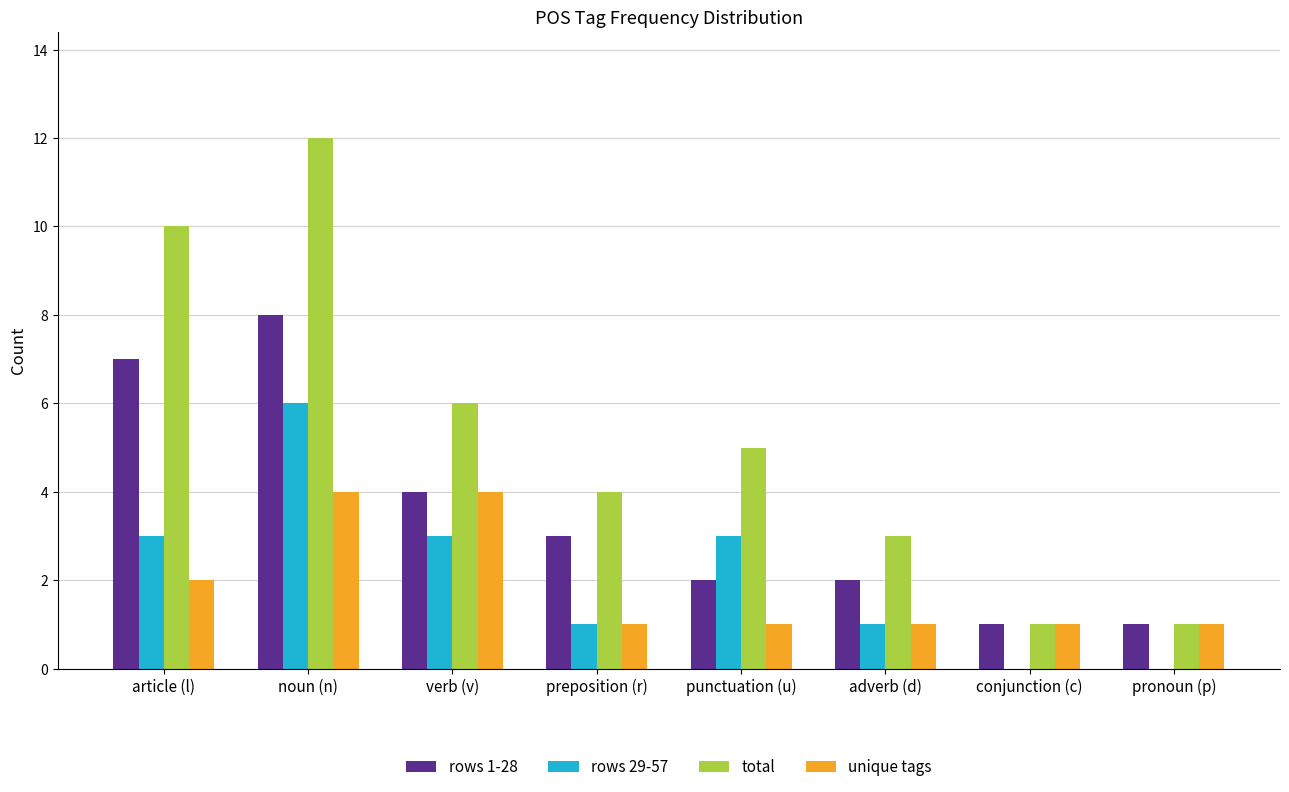

At which label is unique tags closest to 2?

article (l)